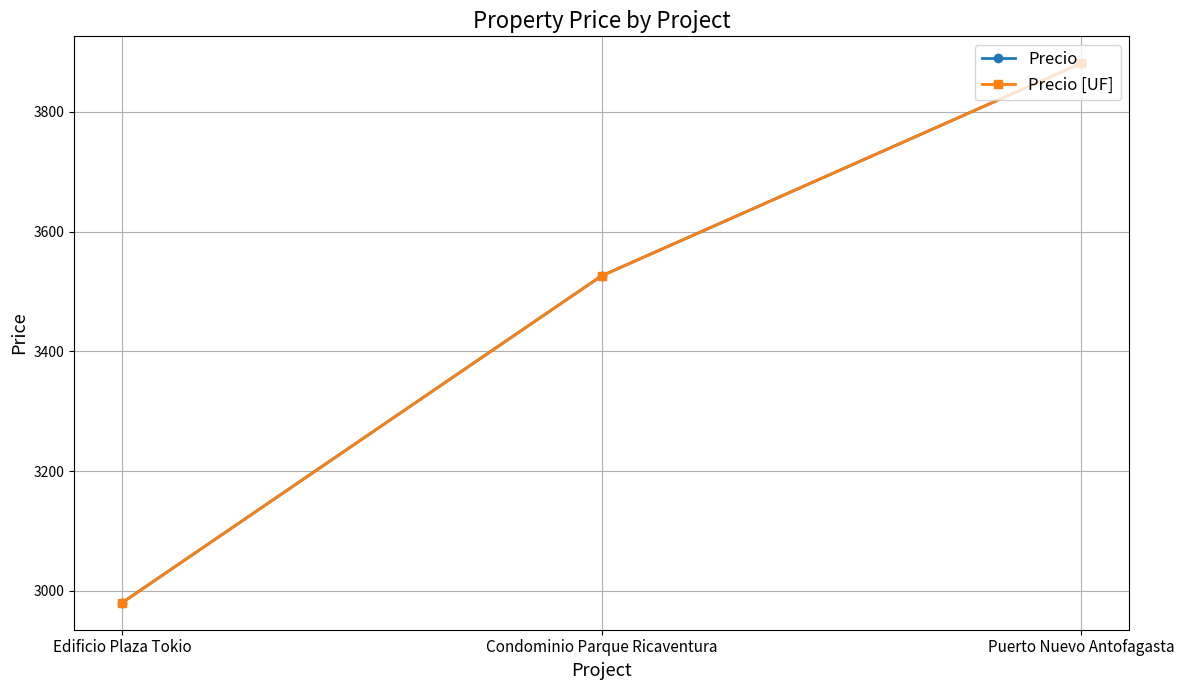

Is the value of Precio at Condominio Parque Ricaventura greater than the value of Precio [UF] at Edificio Plaza Tokio?

Yes